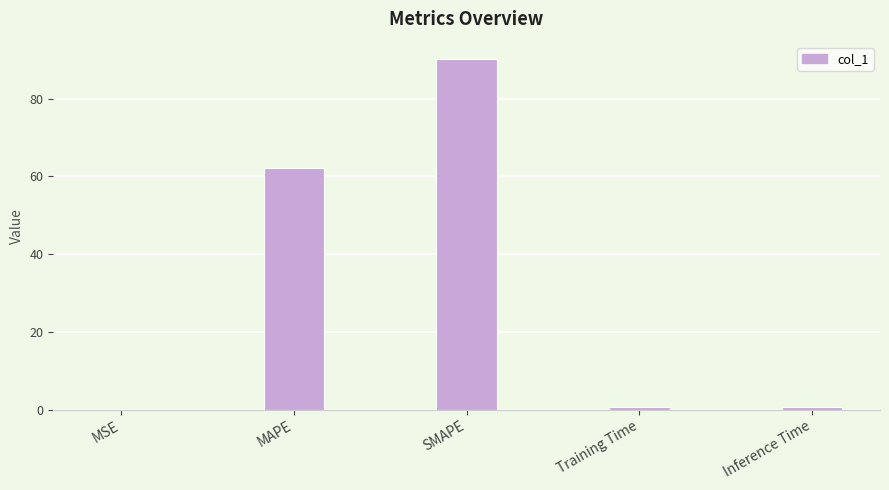

Which has a higher value, MSE or Inference Time?

Inference Time